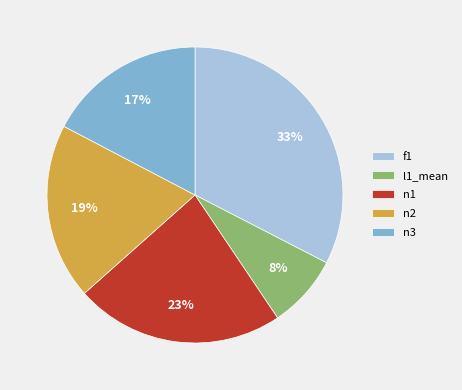

Is there a majority slice in this chart?

No